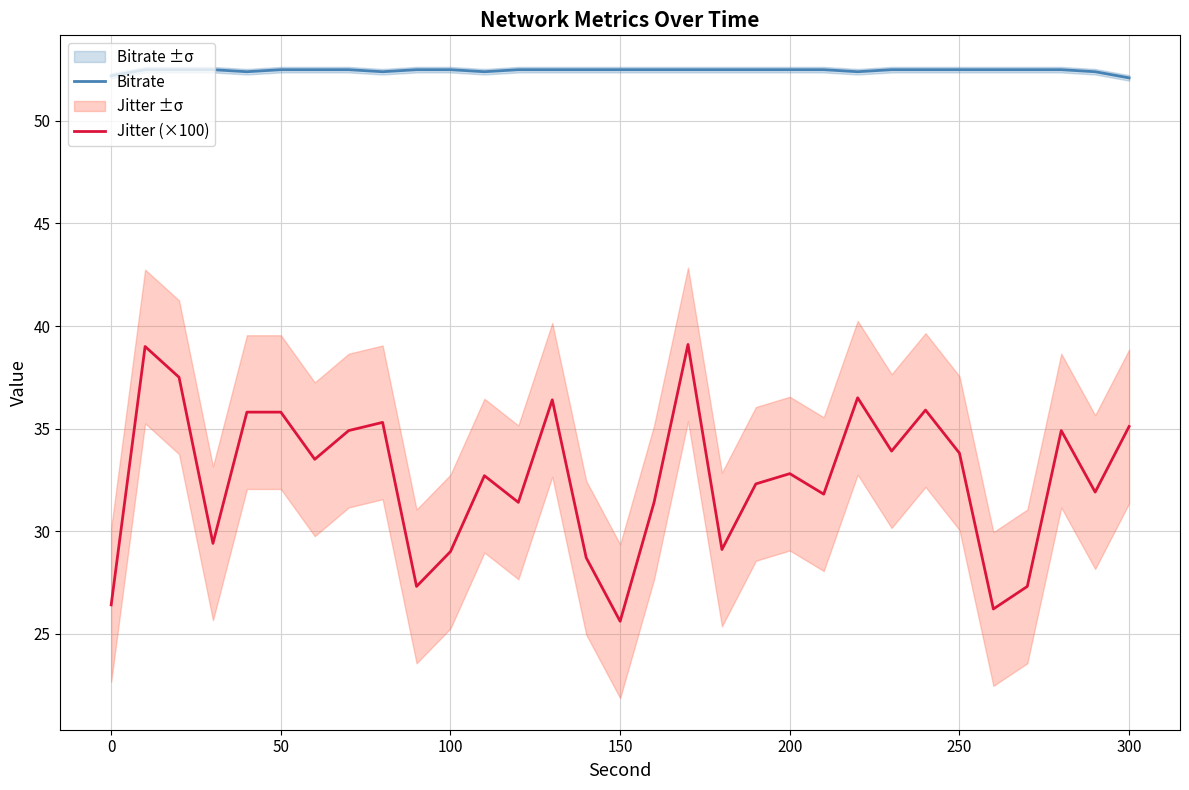

Reading left to right, extract all data points from this chart.

Bitrate: 52.2	52.5	52.5	52.5	52.4	52.5	52.5	52.5	52.4	52.5	52.5	52.4	52.5	52.5	52.5	52.5	52.5	52.5	52.5	52.5	52.5	52.5	52.4	52.5	52.5	52.5	52.5	52.5	52.5	52.4	52.1
Jitter (×100): 26.4	39.0	37.5	29.4	35.8	35.8	33.5	34.9	35.3	27.3	29.0	32.7	31.4	36.4	28.7	25.6	31.4	39.1	29.1	32.3	32.8	31.8	36.5	33.9	35.9	33.8	26.2	27.3	34.9	31.9	35.1